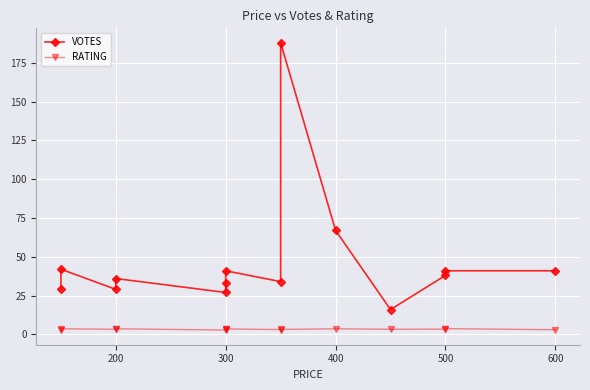

What is the label of the 9th point from the right?

300